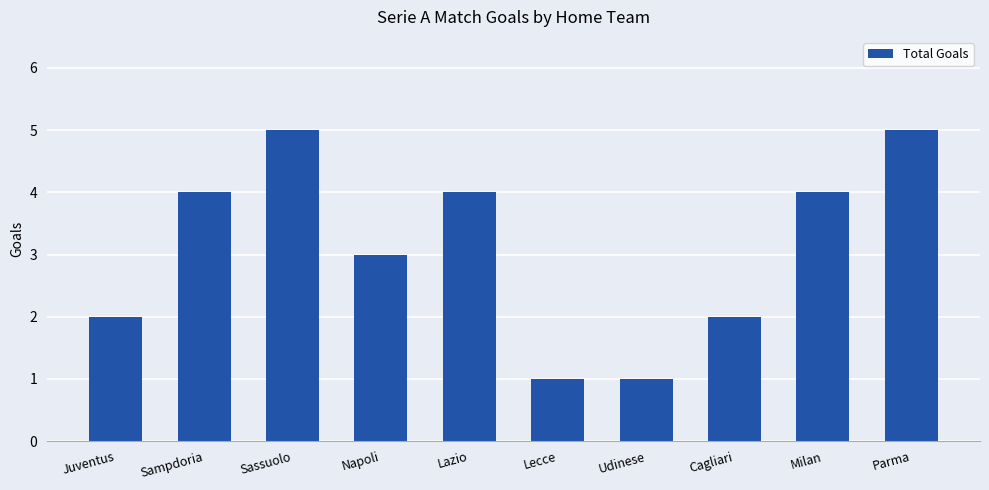

Does the chart contain stacked bars?

No